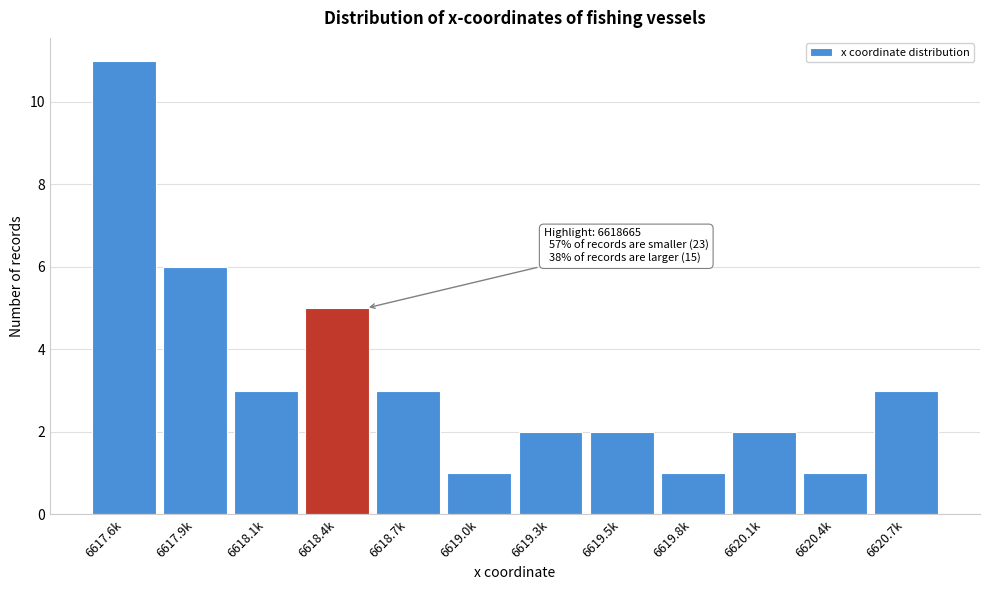

Reading left to right, transcribe all the data shown in this chart.

11	6	3	5	3	1	2	2	1	2	1	3